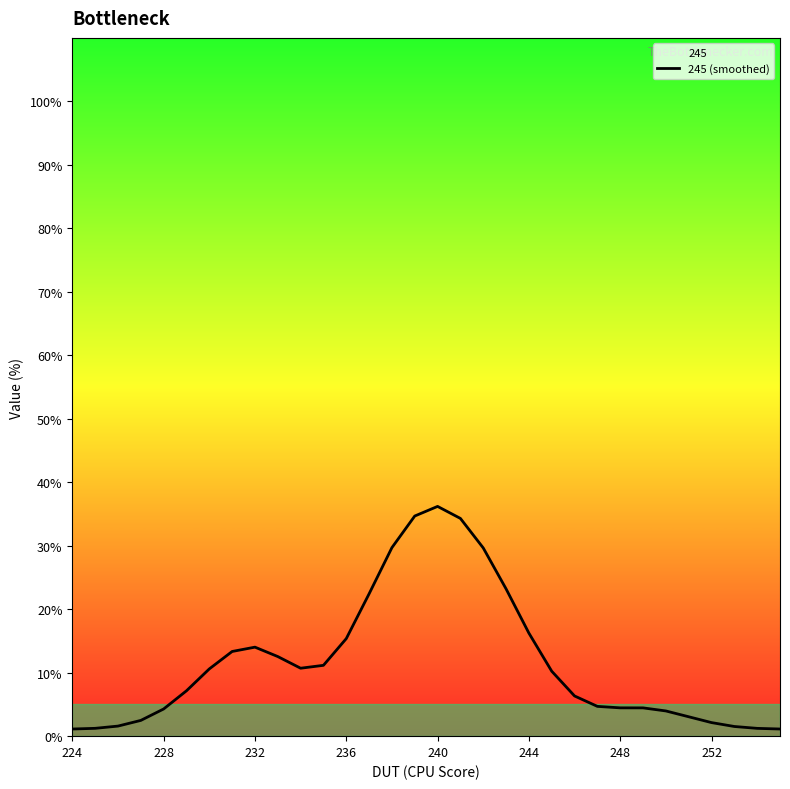

What is the change in value from 244 to 248?

-11.8